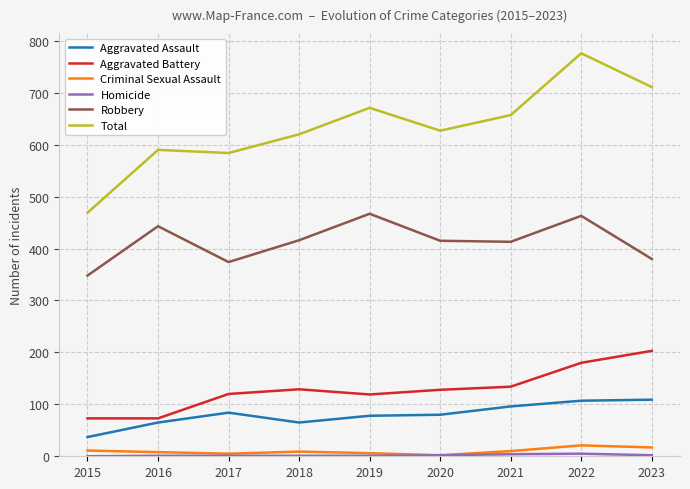

Which series has the largest range (max minus min)?

Total